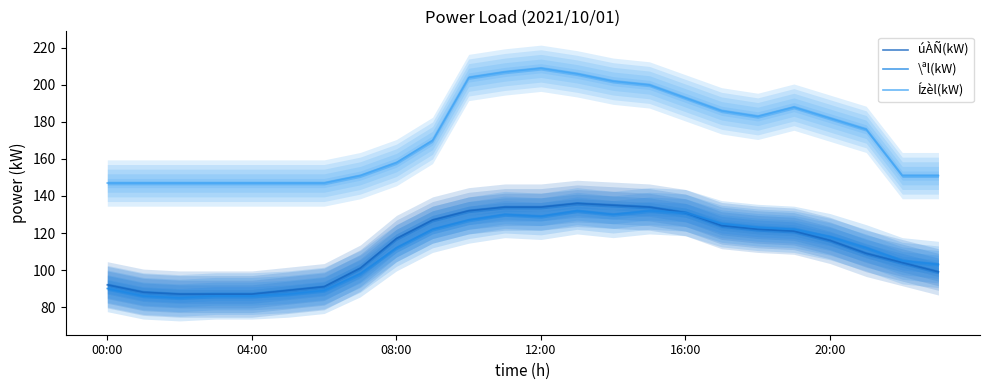

What is the average value of the Ízèl(kW) series?

173